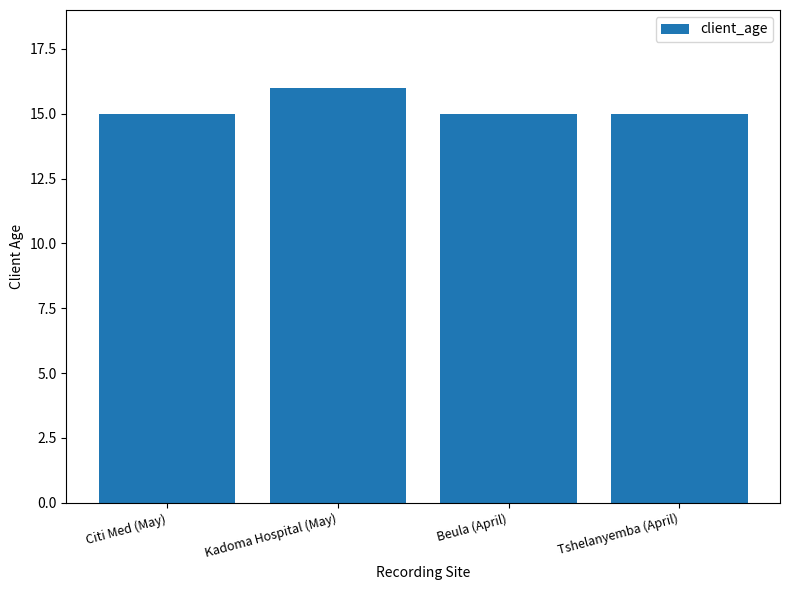

What is the value of the 4th bar from the left?

15